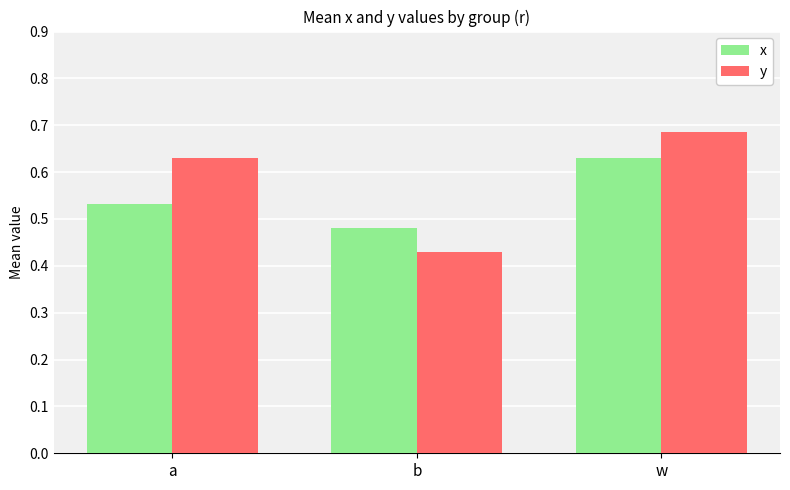

Which series has the widest spread of values?

y